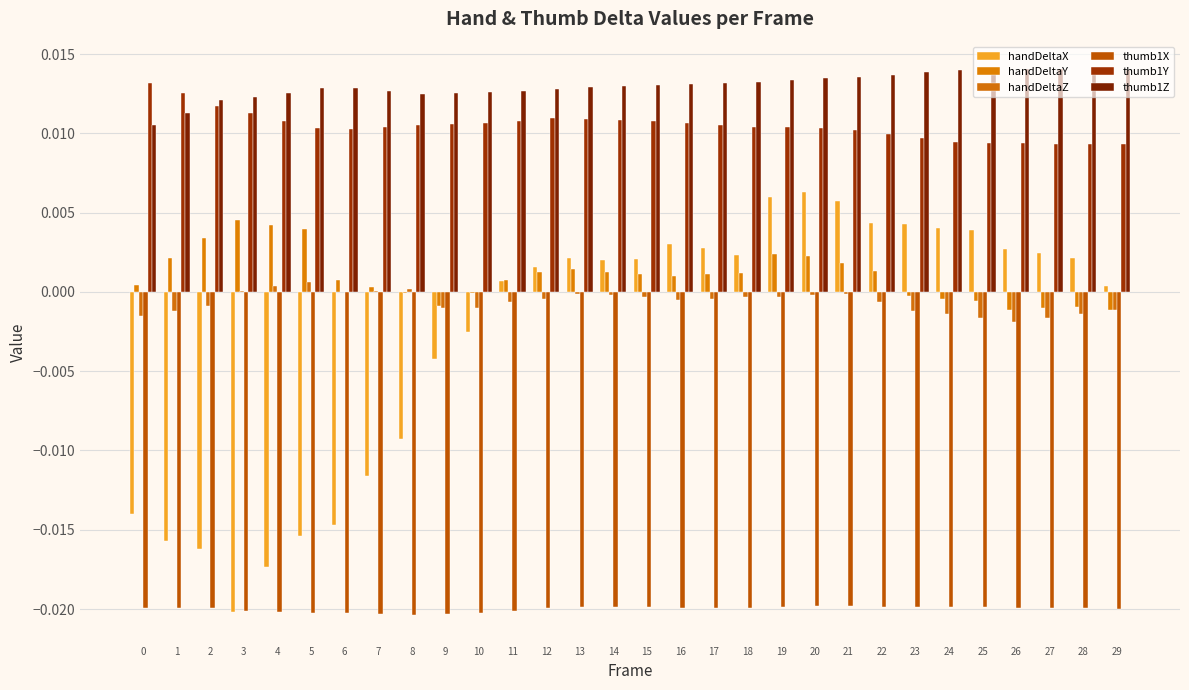

How many groups of bars are there?

30